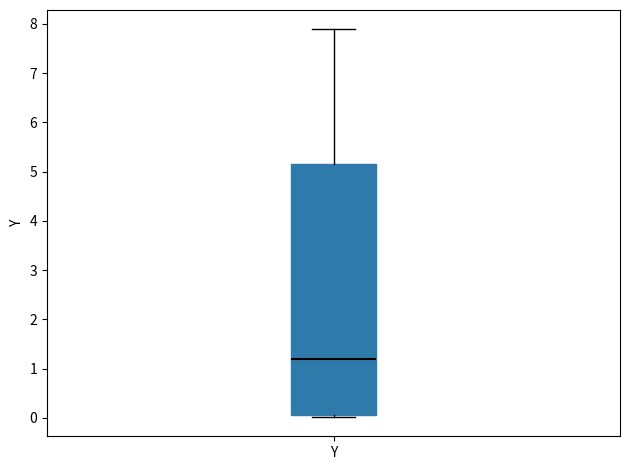

Read this box plot against the y-axis: the position of the median line, the range covered by the box, and the ends of both whiskers. The values are not printed on the chart, so give them approximately, as read against the axis.

median 1.2, box 0.1 to 5.1, whiskers 0.0 to 7.9